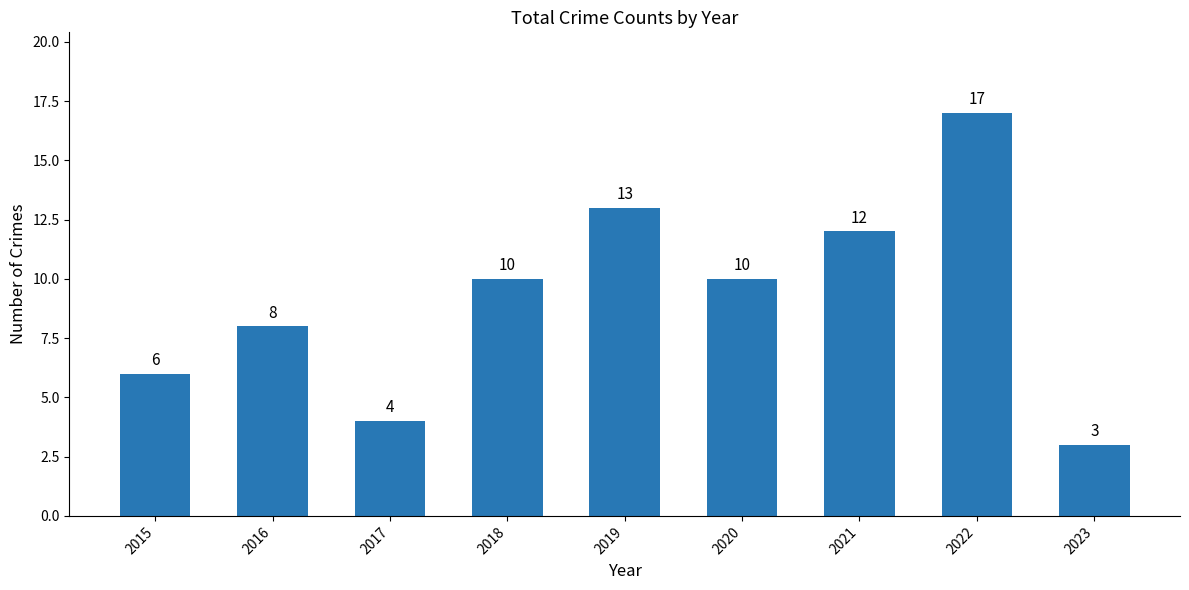

Read the value at 2020, to the nearest 5.

10